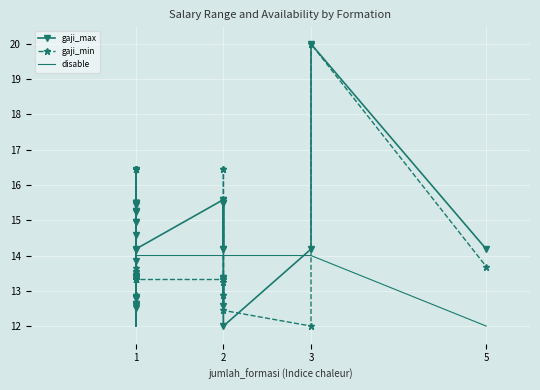

Which has a higher value, 1 or 1?

1